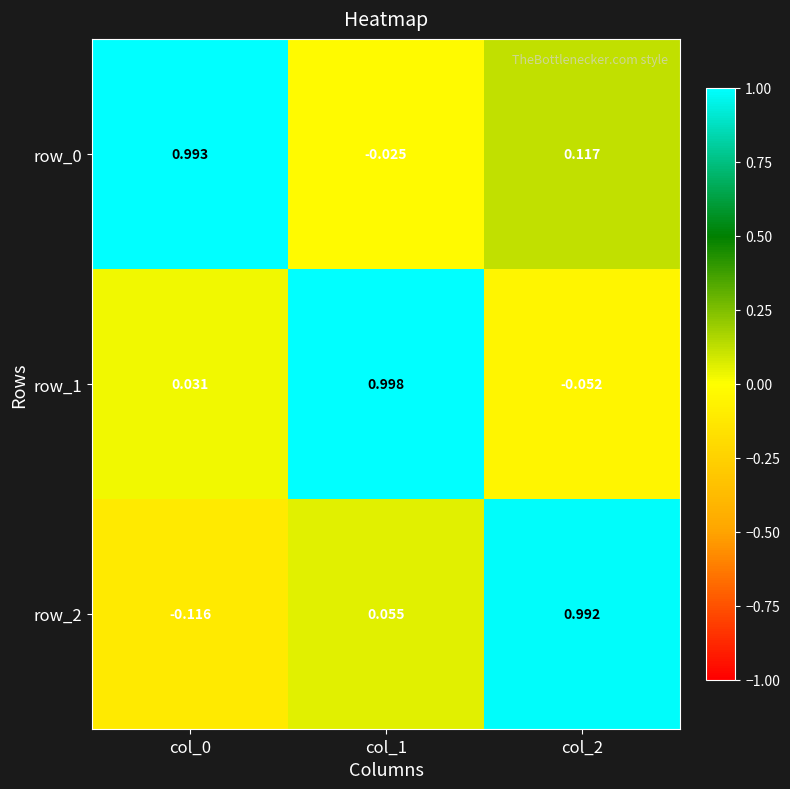

Which category has the lowest value in the row_0 series?

col_1